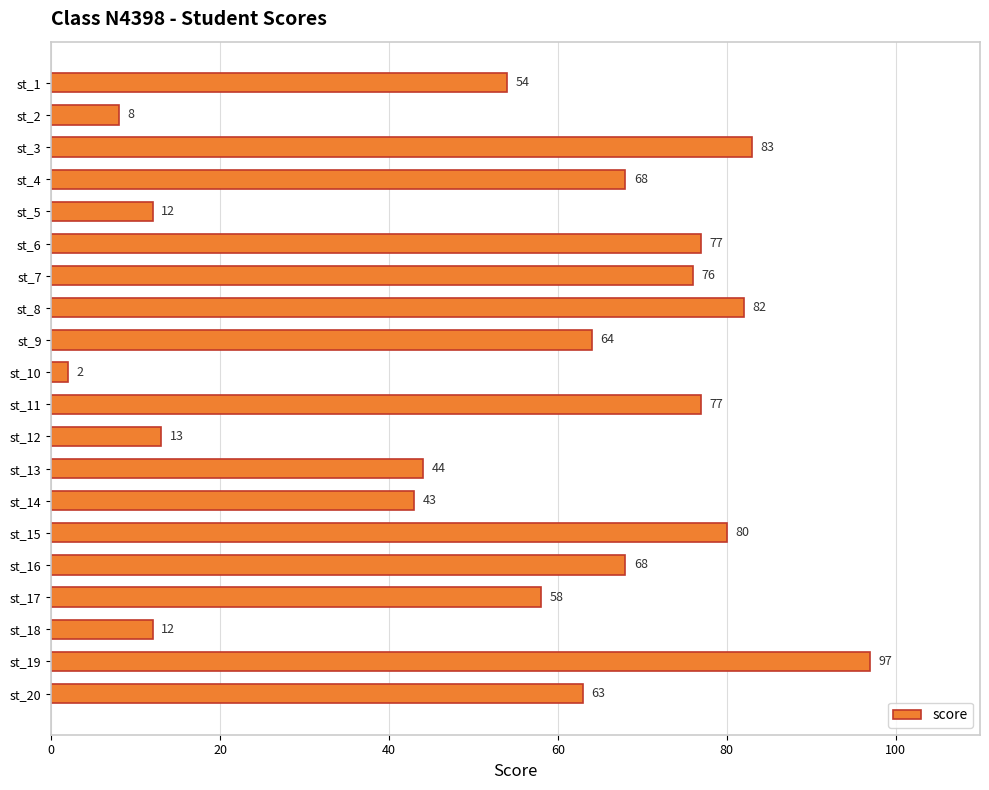

Reading top to bottom, list all the values displayed in this chart.

st_1=54	st_2=8	st_3=83	st_4=68	st_5=12	st_6=77	st_7=76	st_8=82	st_9=64	st_10=2	st_11=77	st_12=13	st_13=44	st_14=43	st_15=80	st_16=68	st_17=58	st_18=12	st_19=97	st_20=63